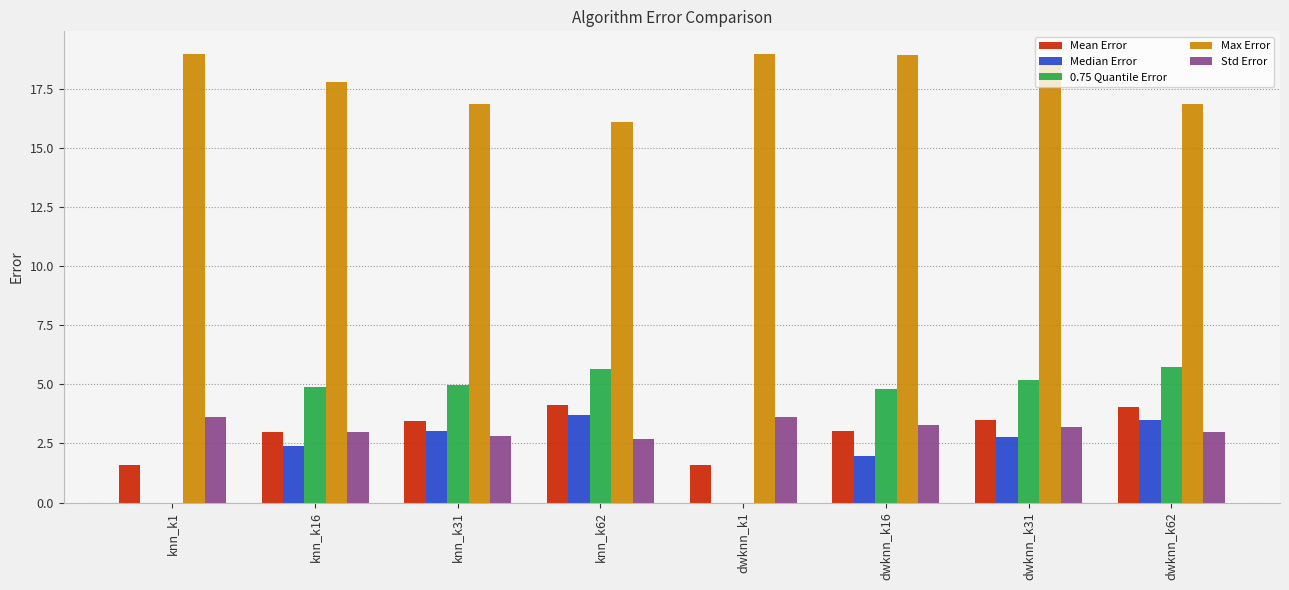

What is the maximum value shown in the chart?

19.0